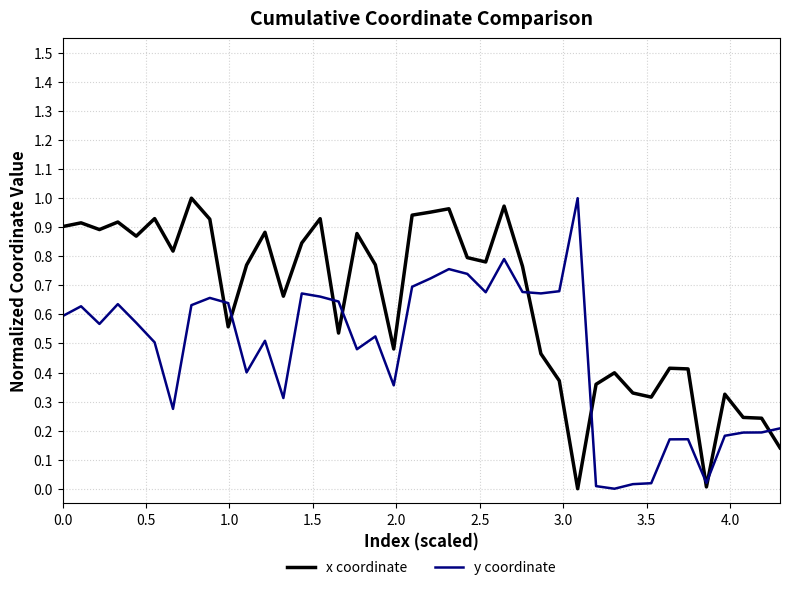

In x coordinate, how many points are higher than both neighbors (excluding endpoints)?

12